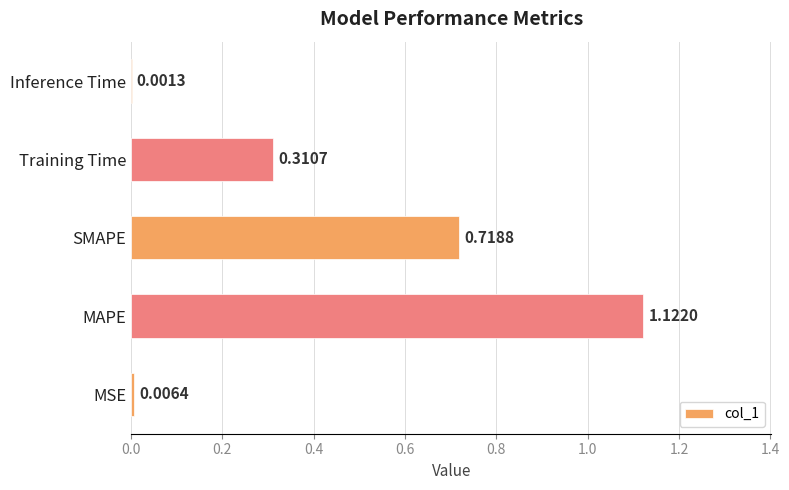

What is the sum of all values?

2.2